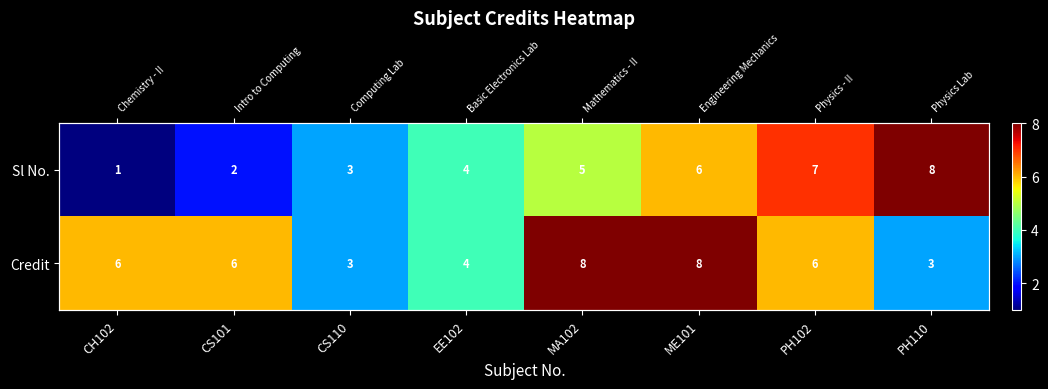

What is the spread (max minus min) of values at PH102?

1